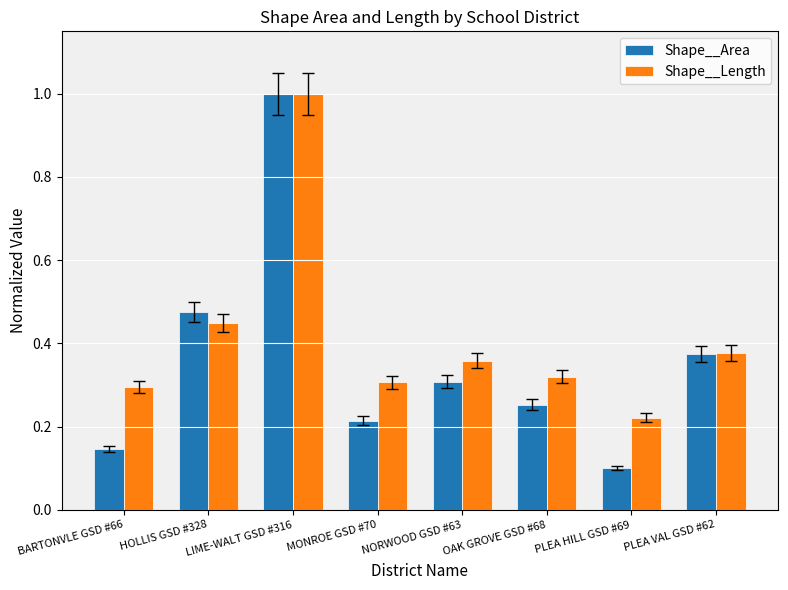

Which series changed the most between LIME-WALT GSD #316 and MONROE GSD #70?

Shape__Area